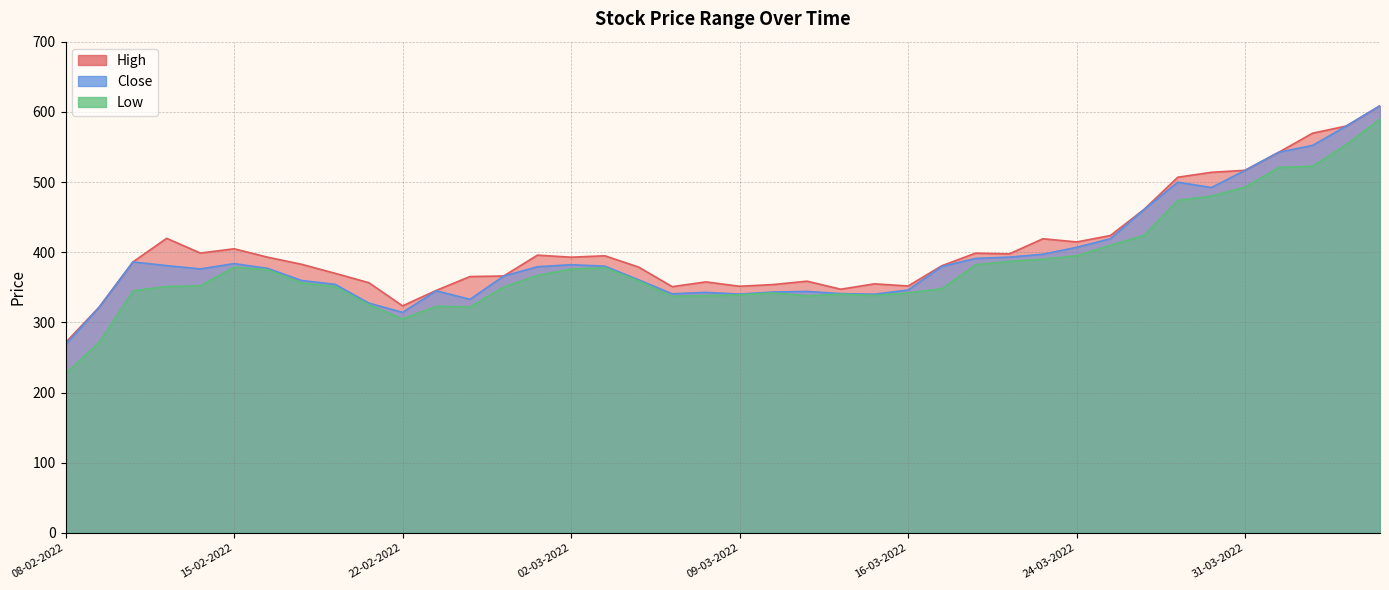

What position from the left is 23-03-2022?

30